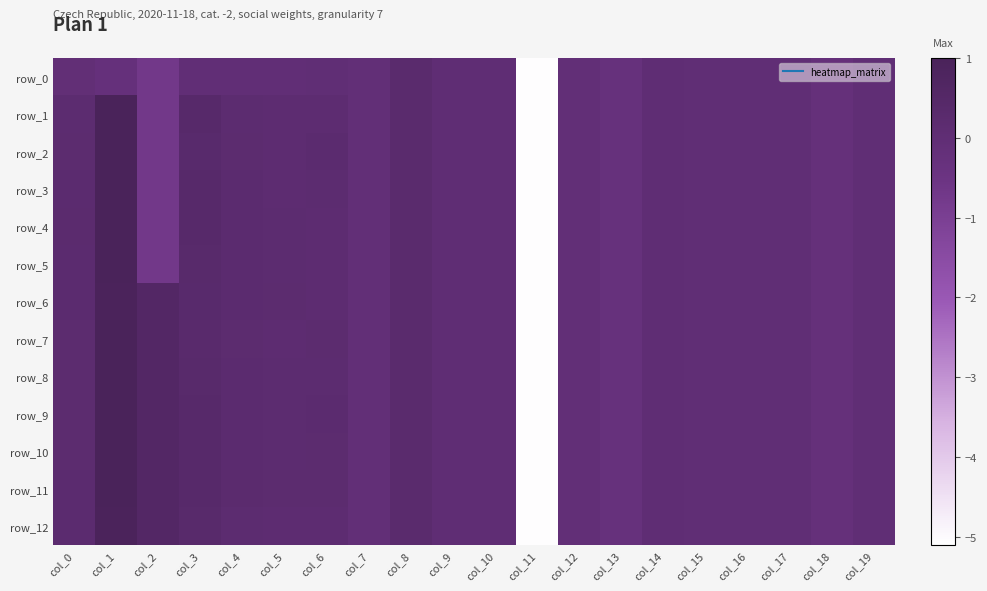

Which series changed the most between col_3 and col_5?

row_1